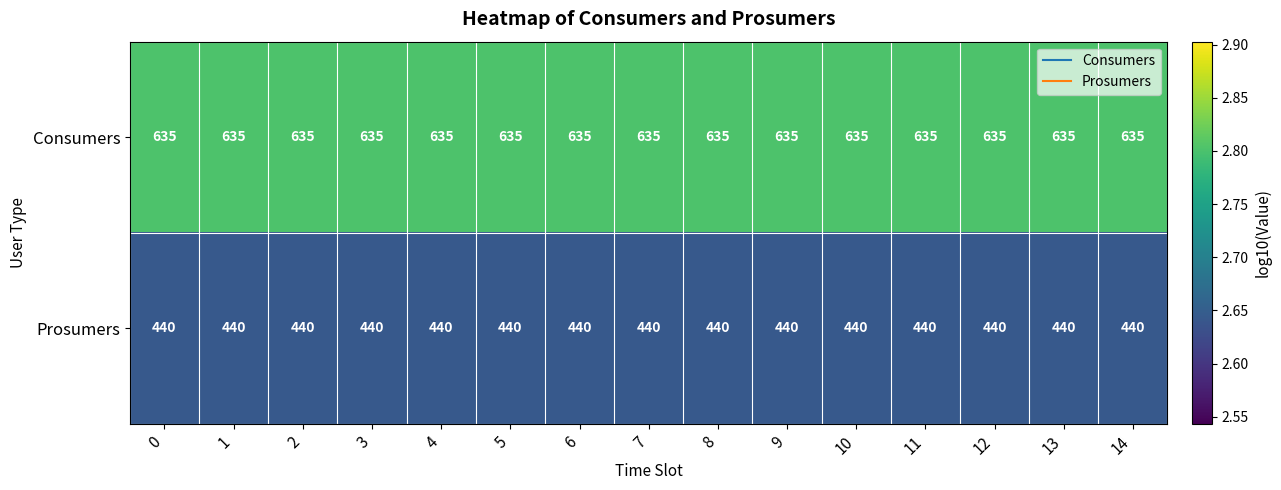

What is the sum of the Consumers values at 13 and 8?

1270